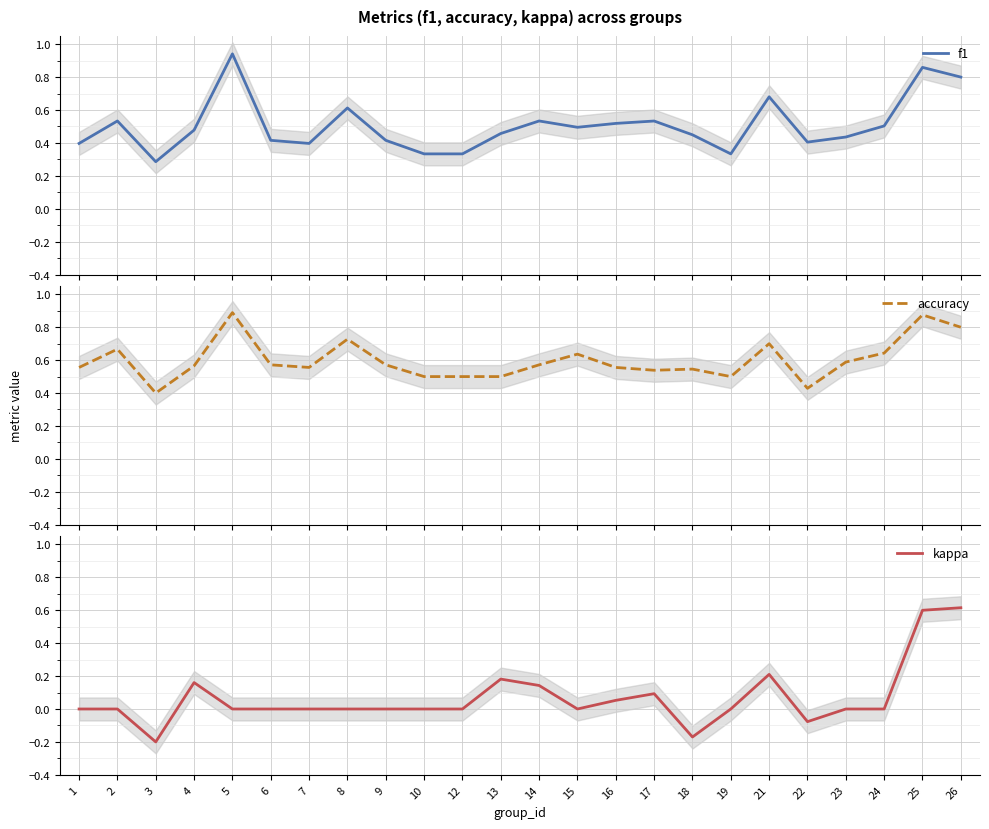

What value does the accuracy series have at 10?

0.5